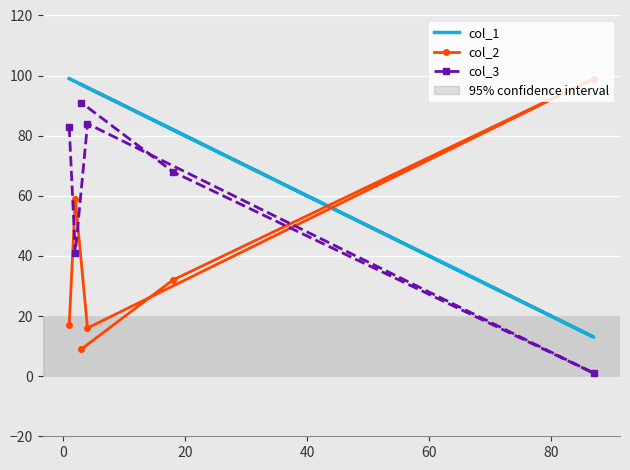

What is the smallest value displayed?

1